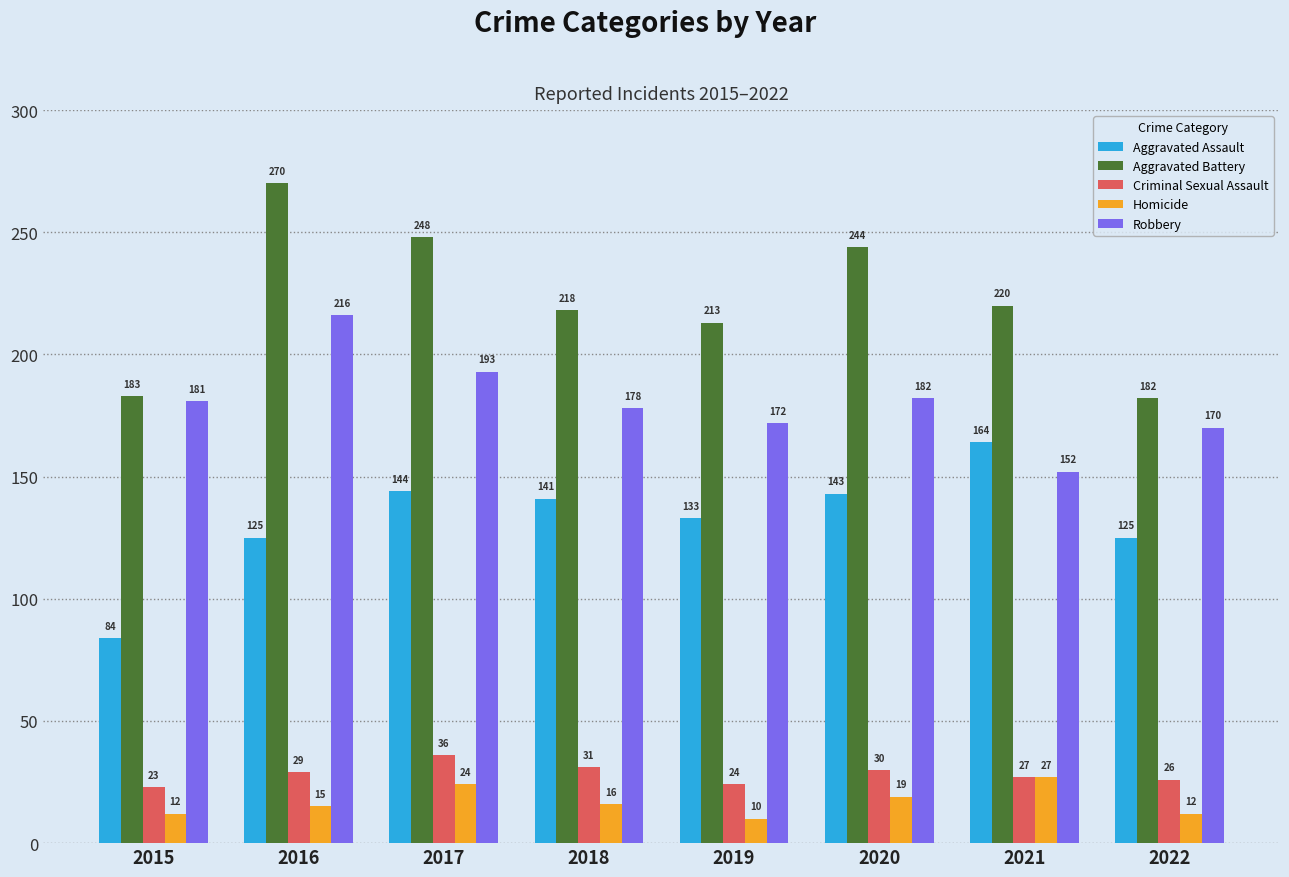

Rank the series at 2020 from lowest to highest value.

Homicide, Criminal Sexual Assault, Aggravated Assault, Robbery, Aggravated Battery